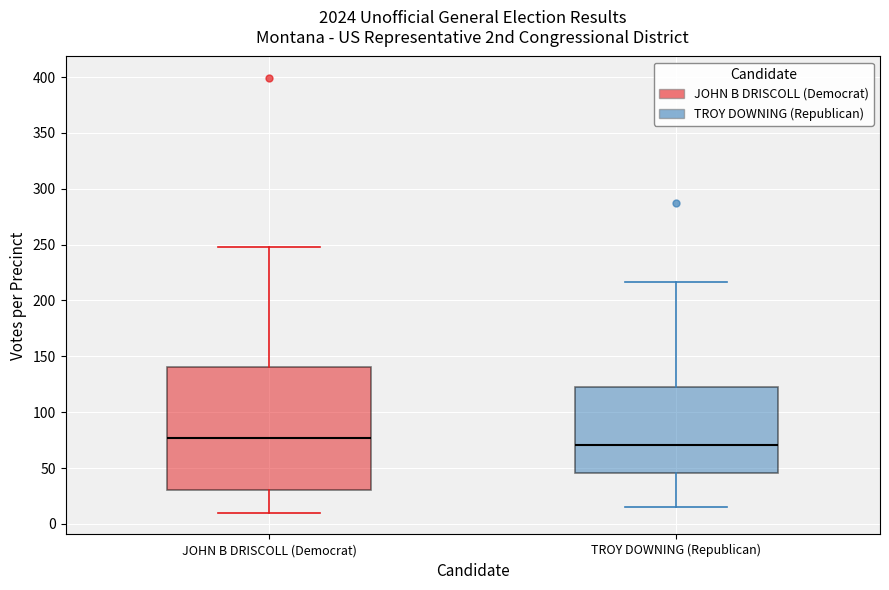

Reading left to right, transcribe this box plot: for each box, give where its median line is, the range the box spans, and where its two whiskers end, as read against the y-axis. The values are not printed on the chart, so give them approximately, as read against the axis.

JOHN B DRISCOLL (Democrat): median 75, box 30 to 140, whiskers 10 to 250
TROY DOWNING (Republican): median 70, box 45 to 125, whiskers 15 to 215